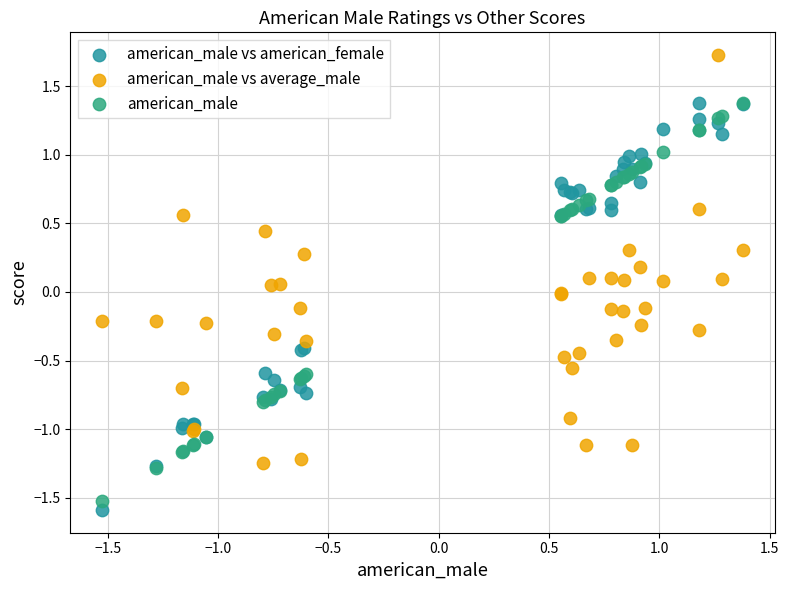

What are all the series names shown in the legend?

american_male vs american_female, american_male vs average_male, american_male